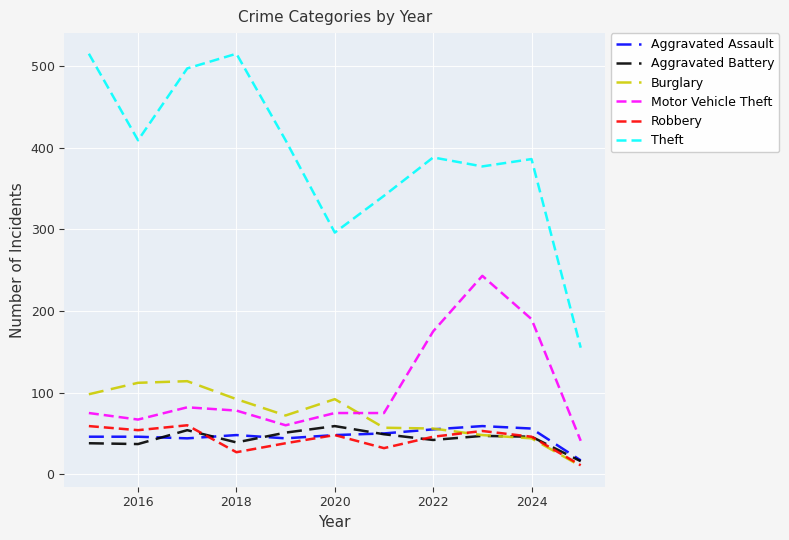

What is the maximum value for Aggravated Assault?

59